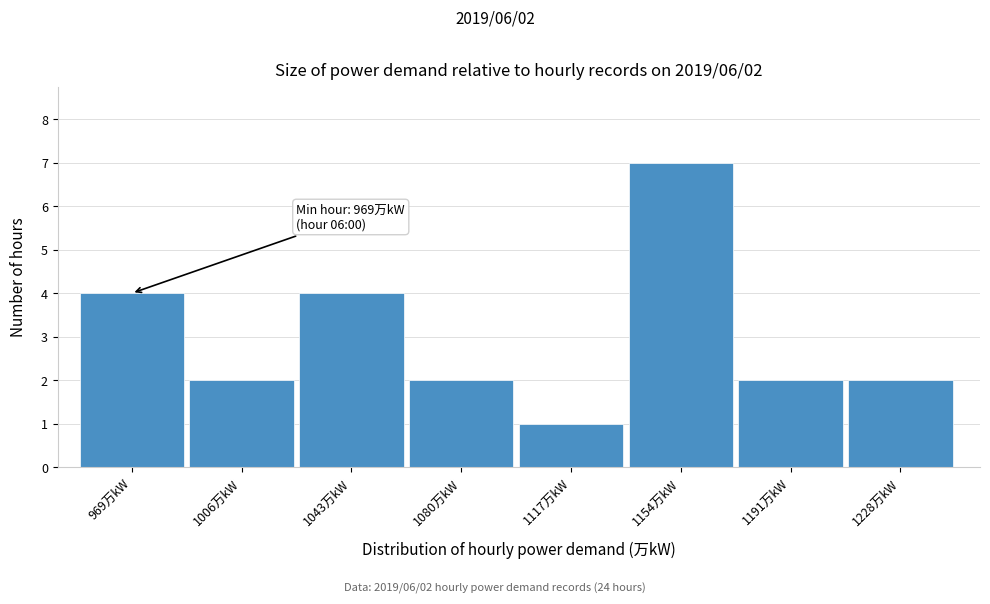

Reading left to right, transcribe all the data shown in this chart.

4	2	4	2	1	7	2	2